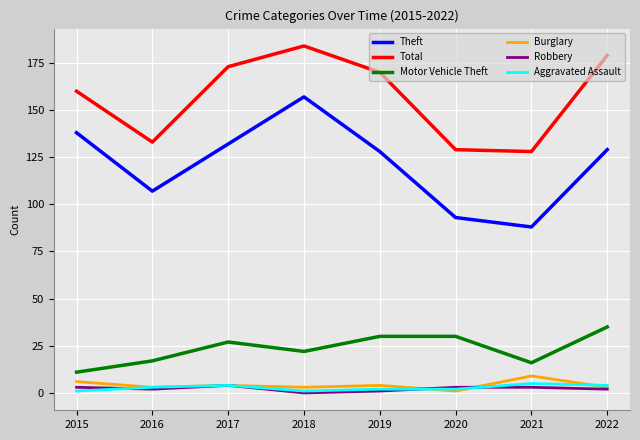

Does the chart have visible grid lines?

Yes